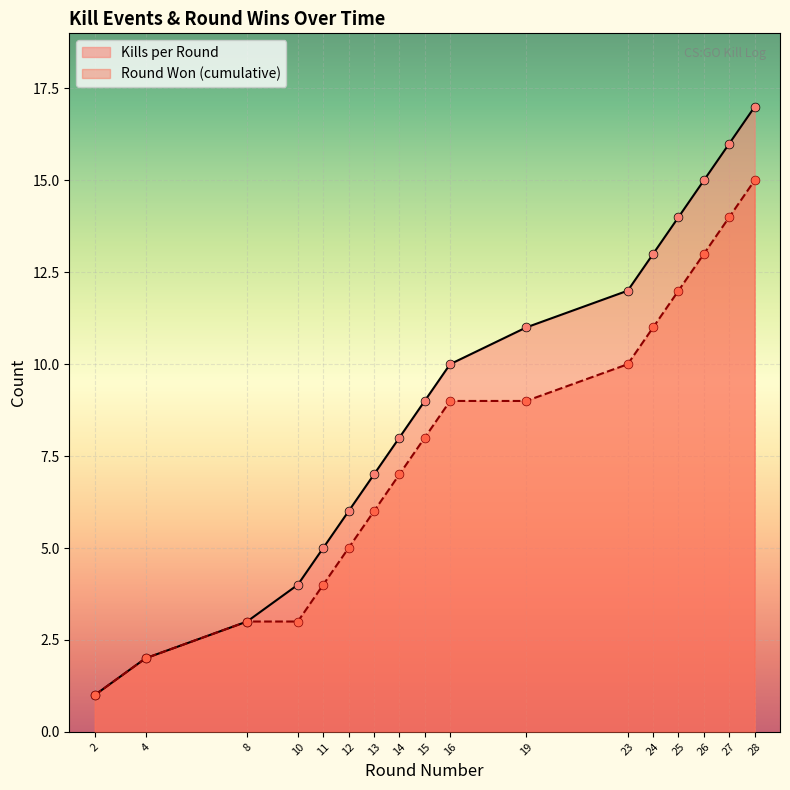

What is the total value across all series at 13?

13